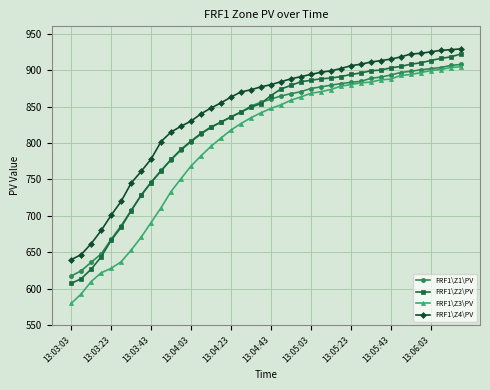

True or false: FRF1\Z4\PV and FRF1\Z1\PV intersect in this chart.

False